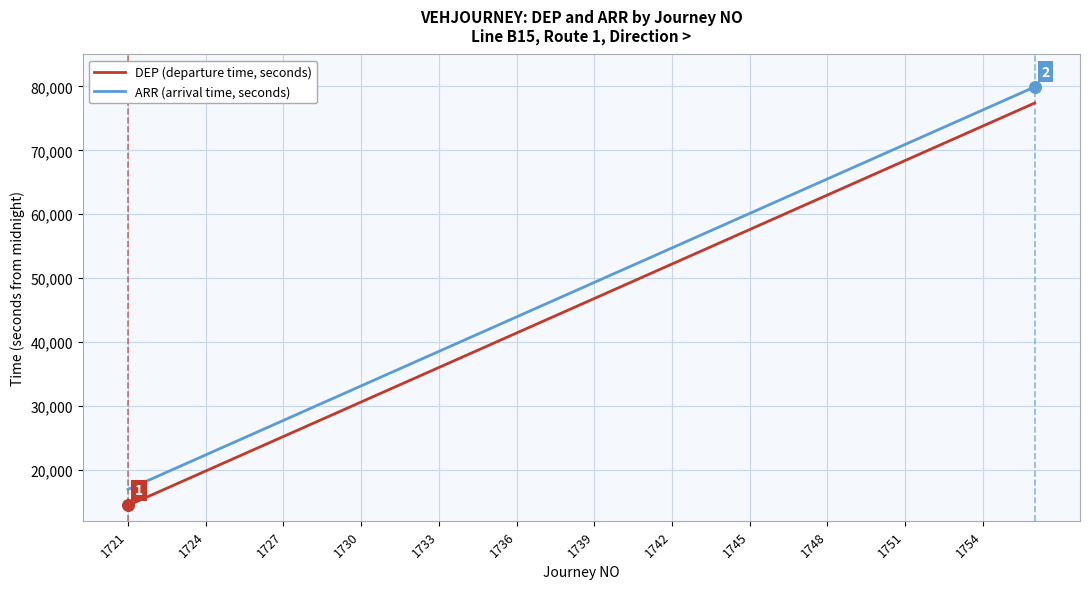

Rank the series by their average value, from lowest to highest.

DEP (departure time, seconds), ARR (arrival time, seconds)